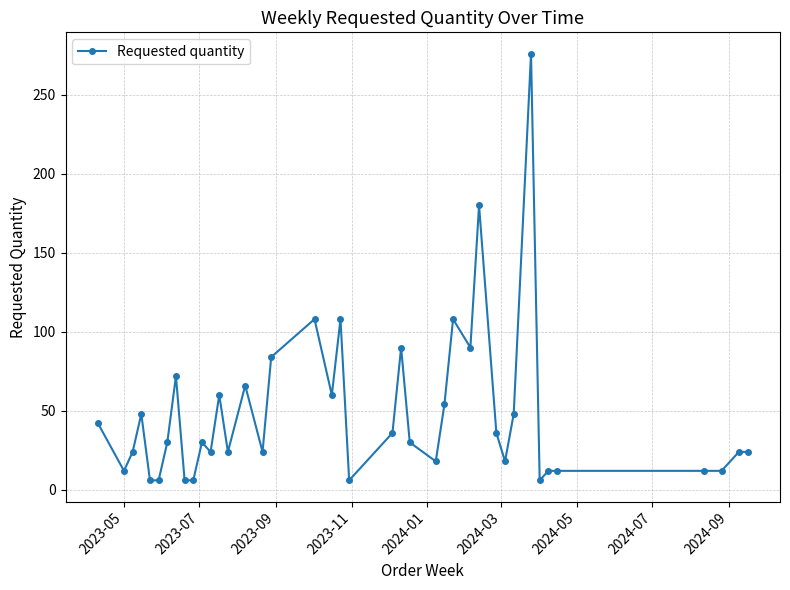

True or false: the data has more than 1 interior local peaks.

True